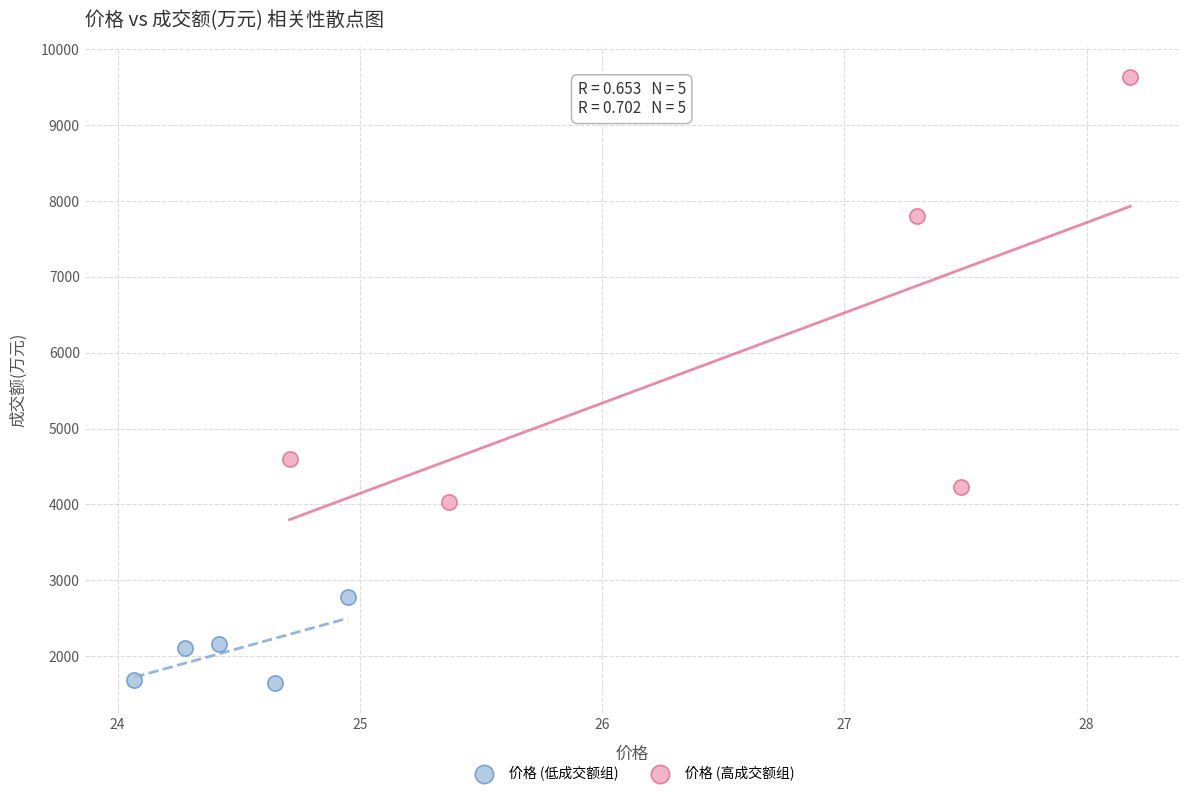

Which series contains the lowest Y value?

价格 (低成交额组)